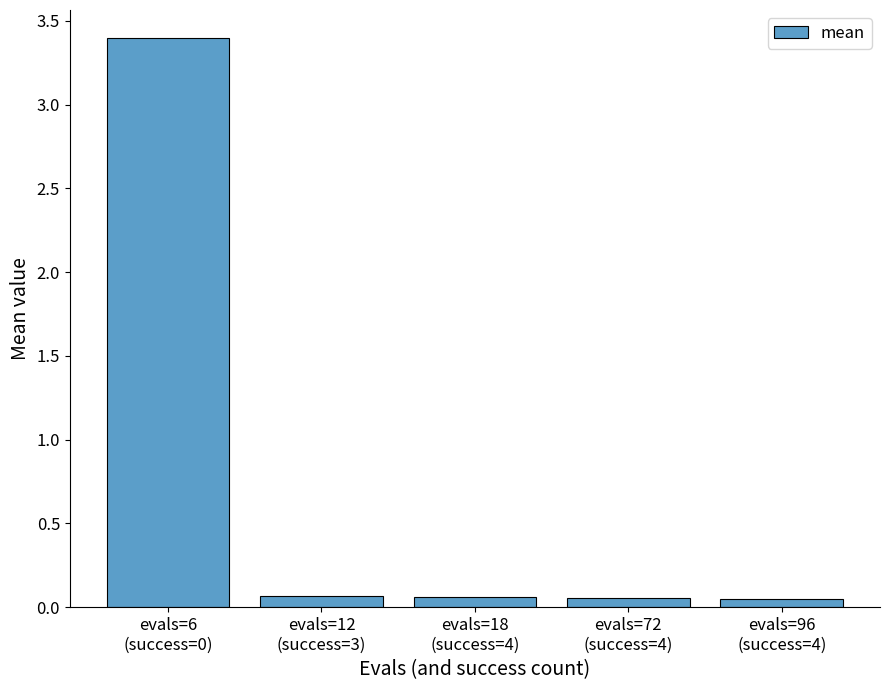

What is the average value?

0.7